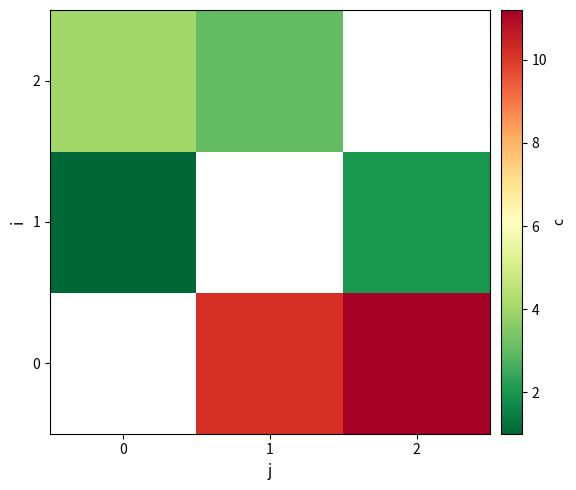

Which series has the largest range (max minus min)?

1